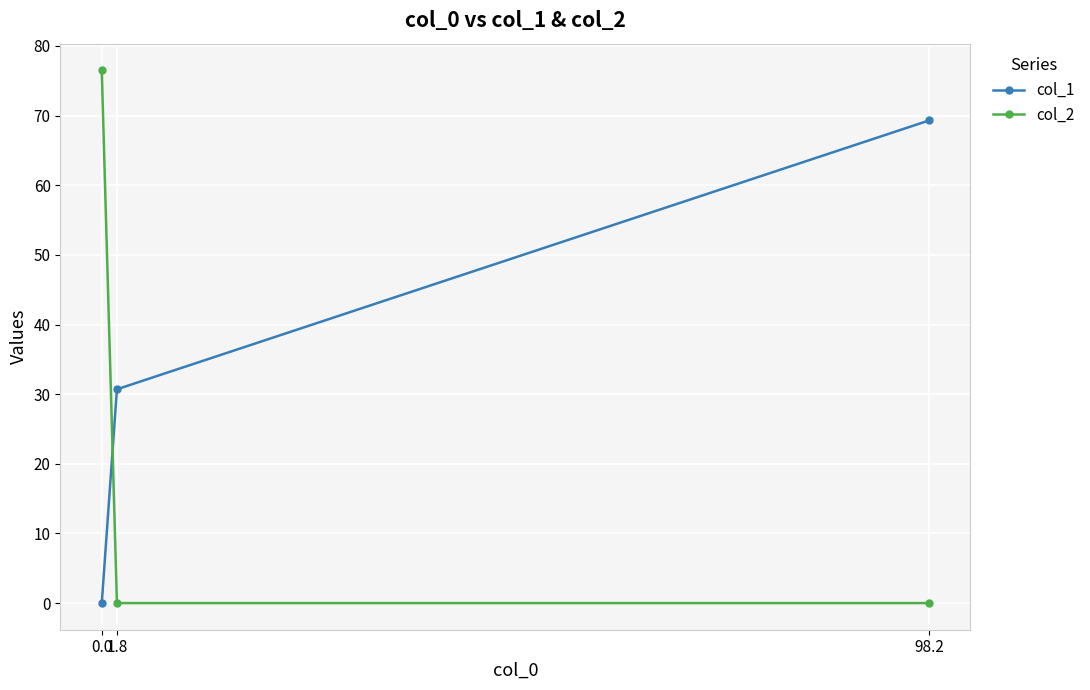

What is the sum of all col_1 values?

100.0